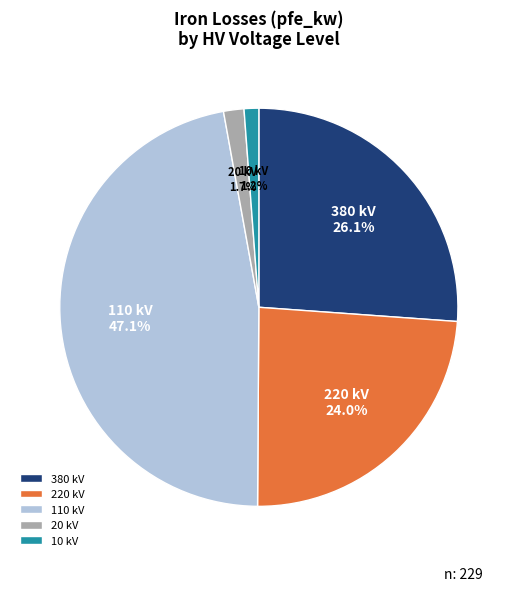

How much of the chart is everything except 380?

73.9%